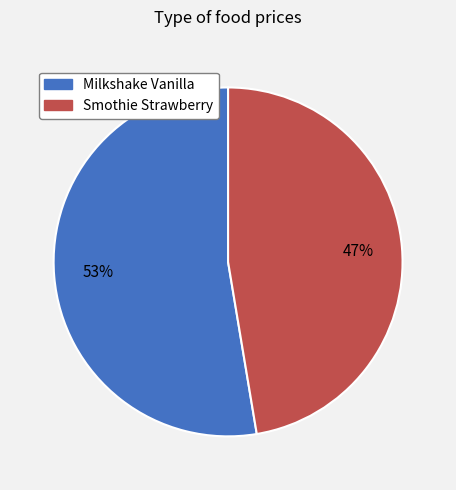

To the nearest percent, what is the average slice percentage?

50%